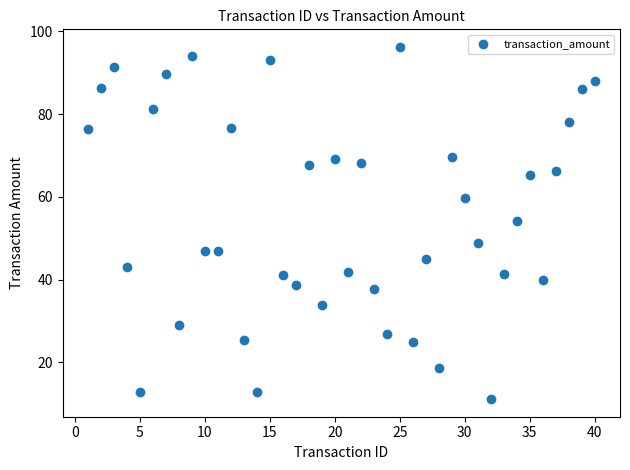

What is the range of X values (max minus min)?

39.0